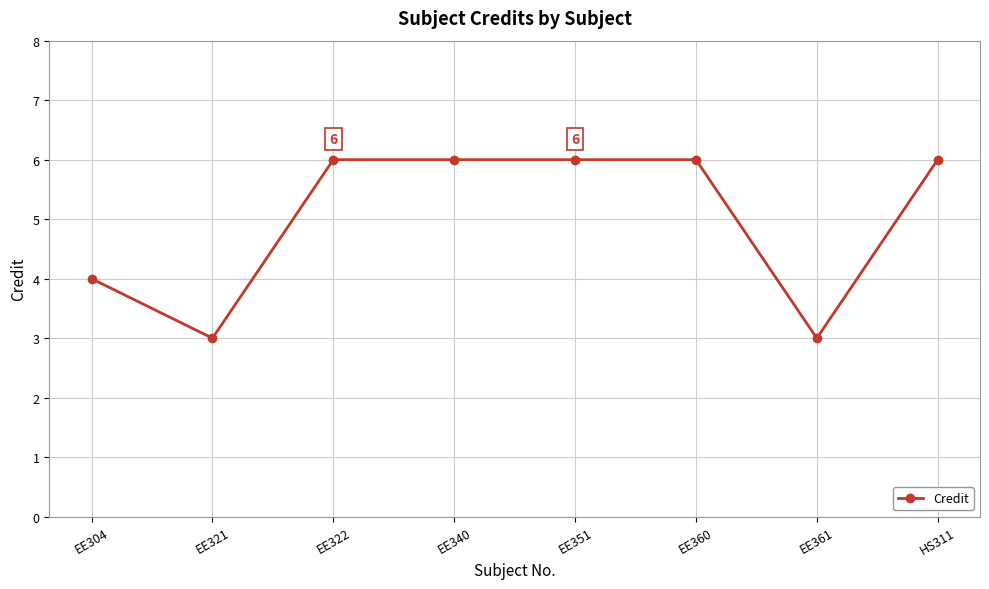

What is the difference between the second highest and second lowest values?

3